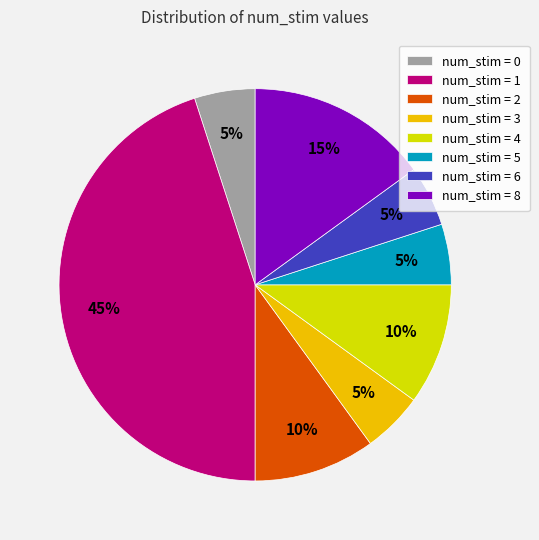

To the nearest percent, what is the difference between the largest and smallest slice percentages?

40%